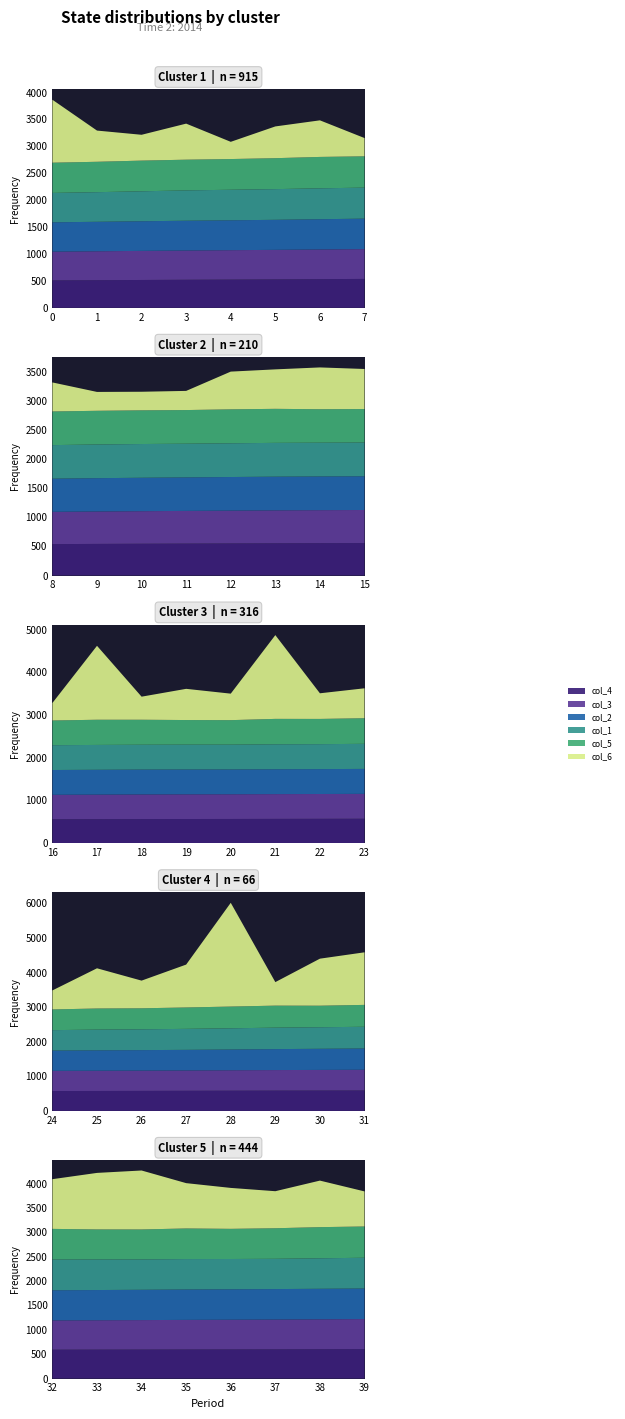

Reading left to right, extract all data points from this chart.

col_1: 0.5	0.6	0.6	0.6	0.6	0.6	0.6	0.6	0.6	0.6	0.6	0.6	0.6	0.6	0.6	0.6	0.6	0.6	0.6	0.6	0.6	0.6	0.6	0.6	0.6	0.6	0.6	0.6	0.6	0.6	0.6	0.6	0.6	0.6	0.6	0.6	0.6	0.6	0.6	0.6
col_2: 0.5	0.5	0.6	0.6	0.6	0.6	0.6	0.6	0.6	0.6	0.6	0.6	0.6	0.6	0.6	0.6	0.6	0.6	0.6	0.6	0.6	0.6	0.6	0.6	0.6	0.6	0.6	0.6	0.6	0.6	0.6	0.6	0.6	0.6	0.6	0.6	0.6	0.6	0.6	0.6
col_3: 0.5	0.5	0.5	0.5	0.5	0.5	0.6	0.6	0.6	0.6	0.6	0.6	0.6	0.6	0.6	0.6	0.6	0.6	0.6	0.6	0.6	0.6	0.6	0.6	0.6	0.6	0.6	0.6	0.6	0.6	0.6	0.6	0.6	0.6	0.6	0.6	0.6	0.6	0.6	0.6
col_4: 0.5	0.5	0.5	0.5	0.5	0.5	0.5	0.5	0.5	0.5	0.5	0.6	0.6	0.6	0.6	0.6	0.6	0.6	0.6	0.6	0.6	0.6	0.6	0.6	0.6	0.6	0.6	0.6	0.6	0.6	0.6	0.6	0.6	0.6	0.6	0.6	0.6	0.6	0.6	0.6
col_5: 0.6	0.6	0.6	0.6	0.6	0.6	0.6	0.6	0.6	0.6	0.6	0.6	0.6	0.6	0.6	0.6	0.6	0.6	0.6	0.6	0.6	0.6	0.6	0.6	0.6	0.6	0.6	0.6	0.6	0.6	0.6	0.6	0.6	0.6	0.6	0.6	0.6	0.6	0.6	0.6
col_6: 1.2	0.6	0.5	0.7	0.3	0.6	0.7	0.3	0.5	0.3	0.3	0.3	0.7	0.7	0.7	0.7	0.4	1.7	0.5	0.7	0.6	2.0	0.6	0.7	0.6	1.2	0.8	1.2	3.0	0.7	1.4	1.5	1.0	1.2	1.2	0.9	0.8	0.8	1.0	0.7